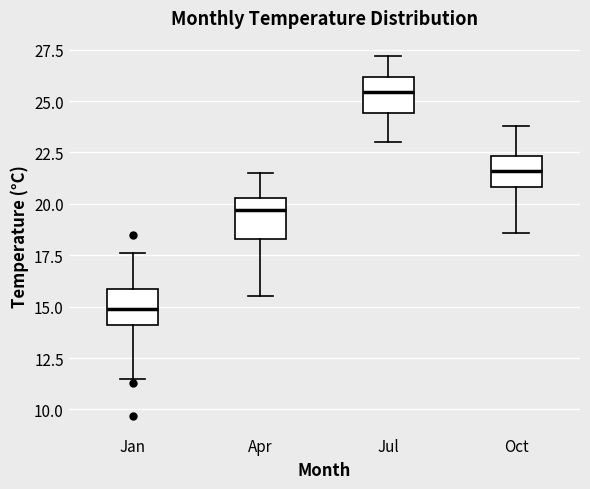

Reading left to right, transcribe this box plot: for each box, give where its median line is, the range the box spans, and where its two whiskers end, as read against the y-axis. The values are not printed on the chart, so give them approximately, as read against the axis.

Jan: median 15.0, box 14.0 to 16.0, whiskers 11.5 to 17.5
Apr: median 19.5, box 18.5 to 20.5, whiskers 15.5 to 21.5
Jul: median 25.5, box 24.5 to 26.0, whiskers 23.0 to 27.0
Oct: median 21.5, box 21.0 to 22.5, whiskers 18.5 to 24.0